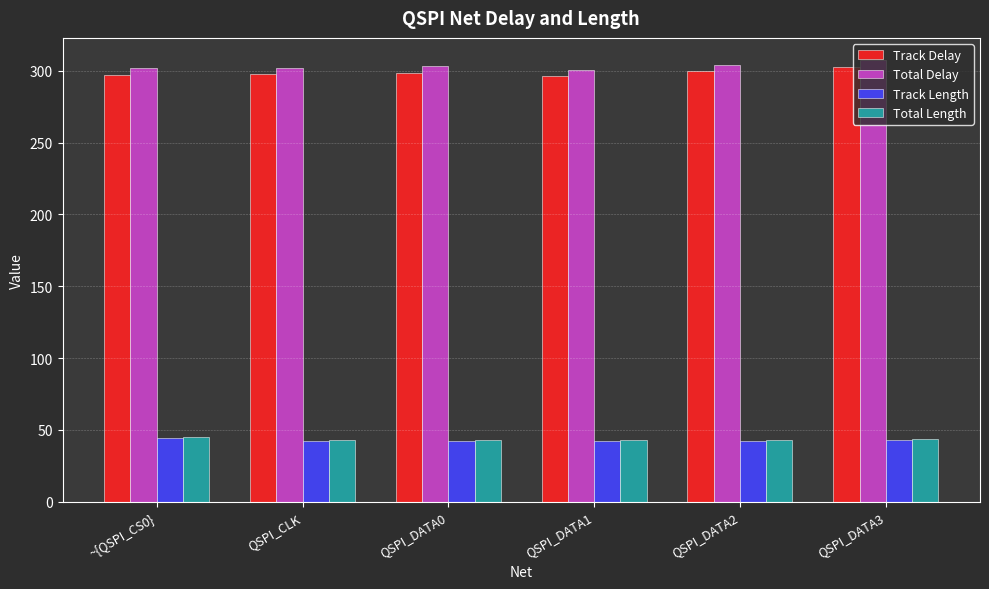

What is the difference between the maximum and minimum values in the Track Length series?

2.2